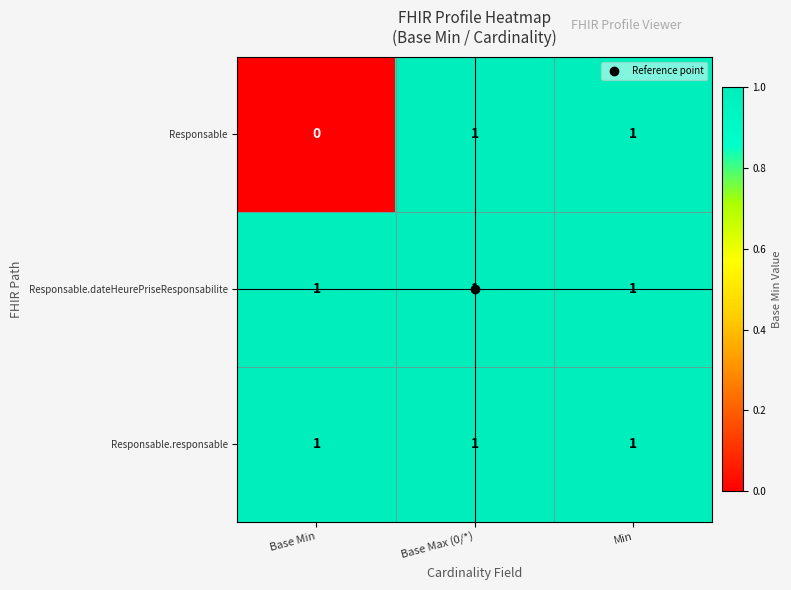

At which label is Responsable closest to 0?

Base Min